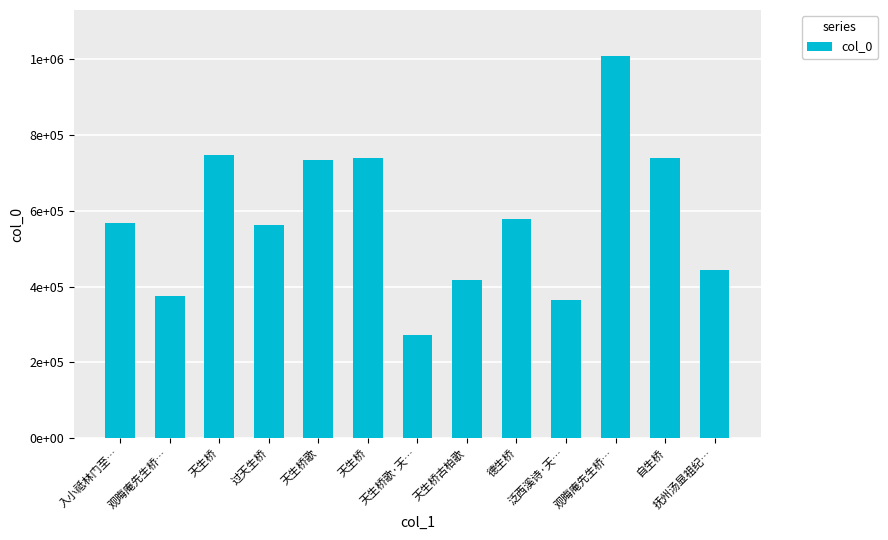

What is the greatest value displayed?

1009090